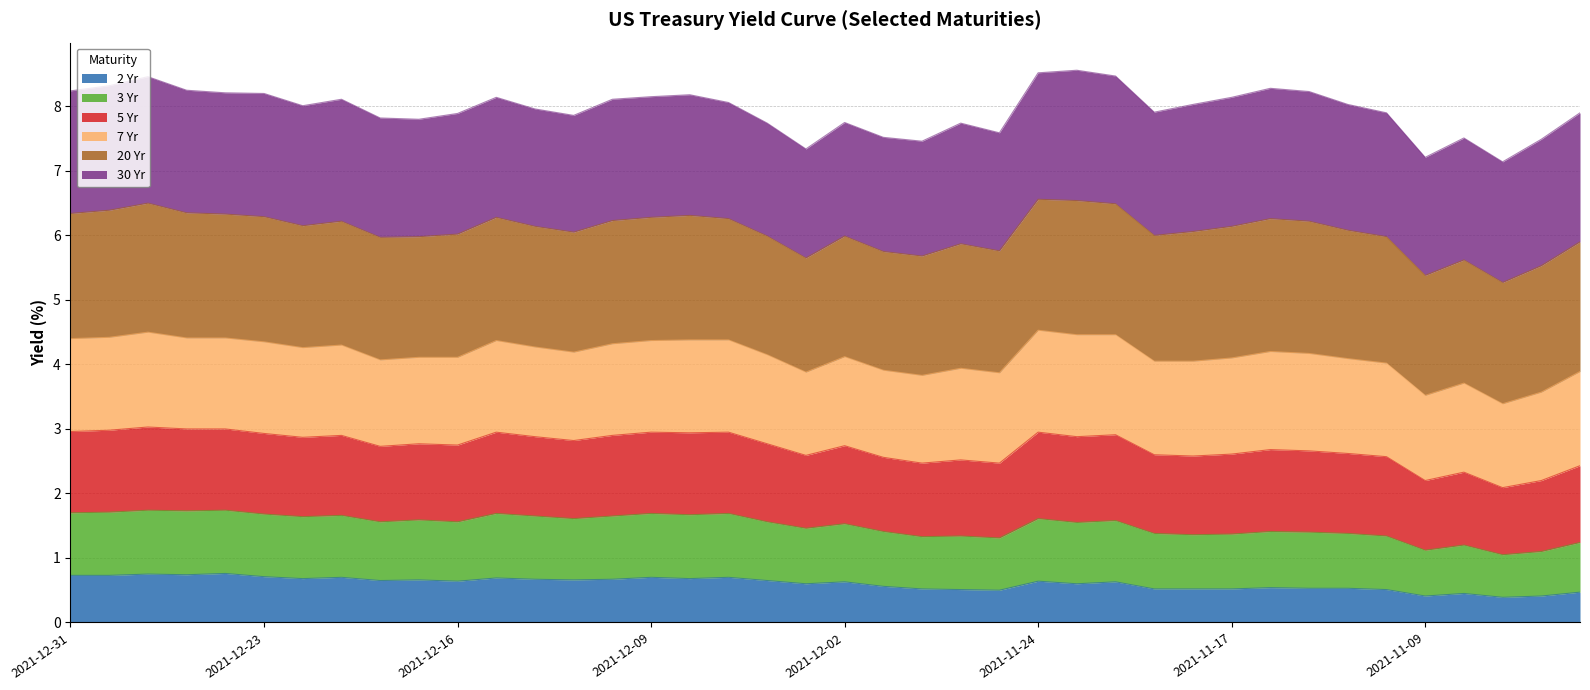

Which has a higher value, 2021-12-13 or 2021-12-02?

2021-12-13